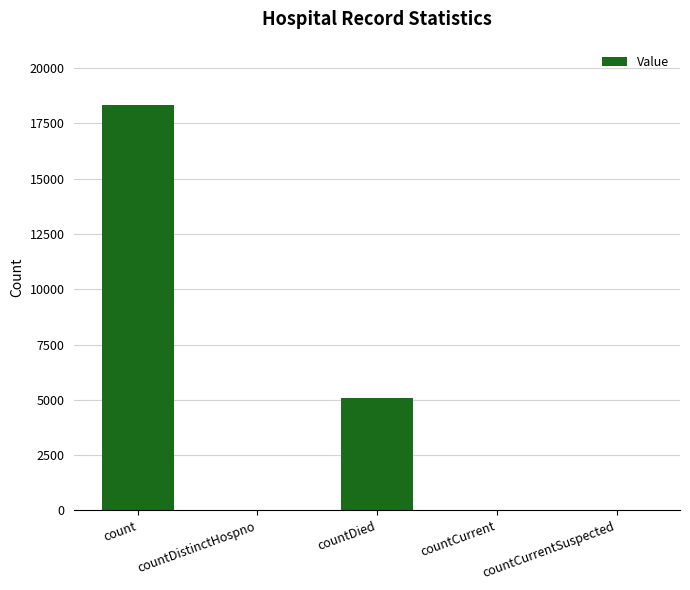

What is the sum of the values at countCurrentSuspected and countCurrent?

35